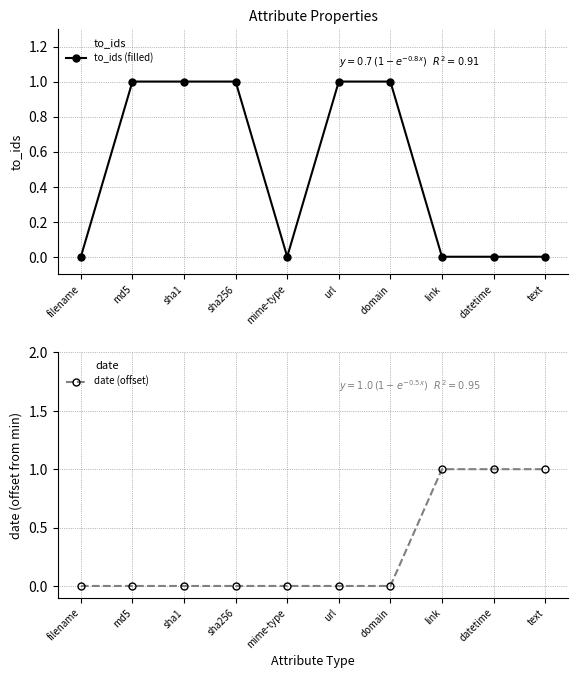

Is this an area chart (filled region under the line)?

No